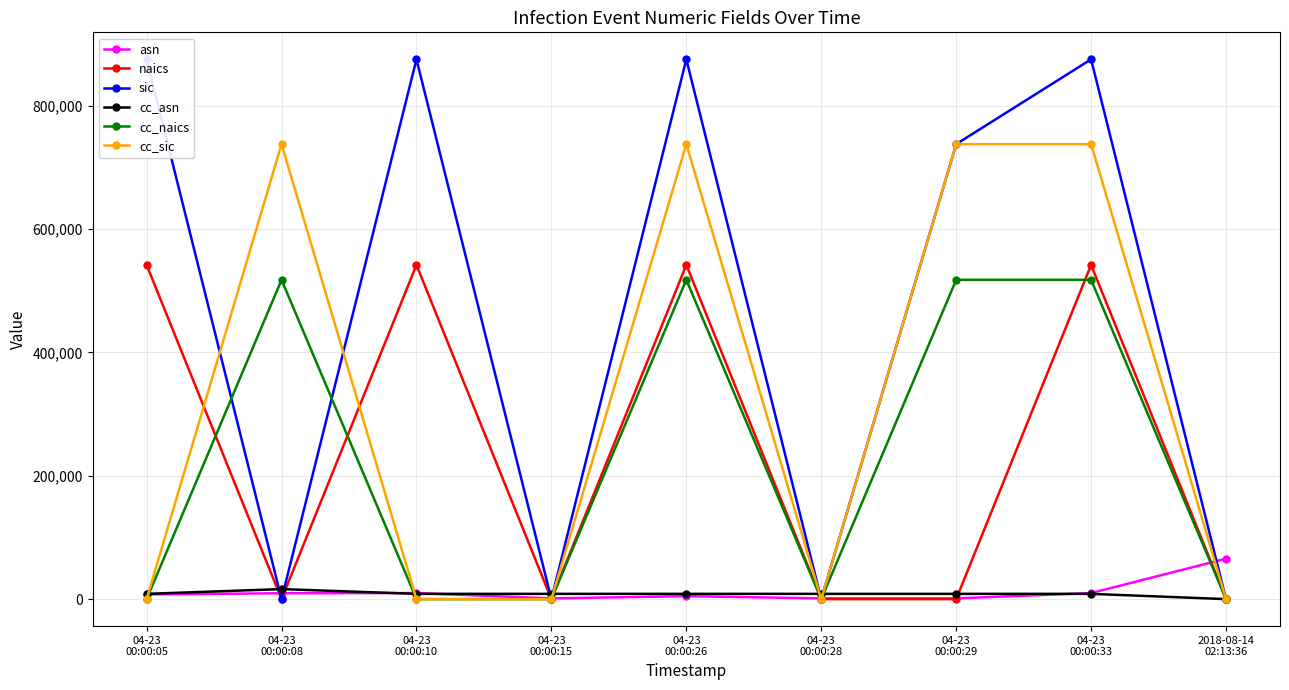

Rank the categories by cc_naics value from lowest to highest.

04-23
00:00:05, 04-23
00:00:10, 04-23
00:00:15, 04-23
00:00:28, 2018-08-14
02:13:36, 04-23
00:00:08, 04-23
00:00:26, 04-23
00:00:29, 04-23
00:00:33